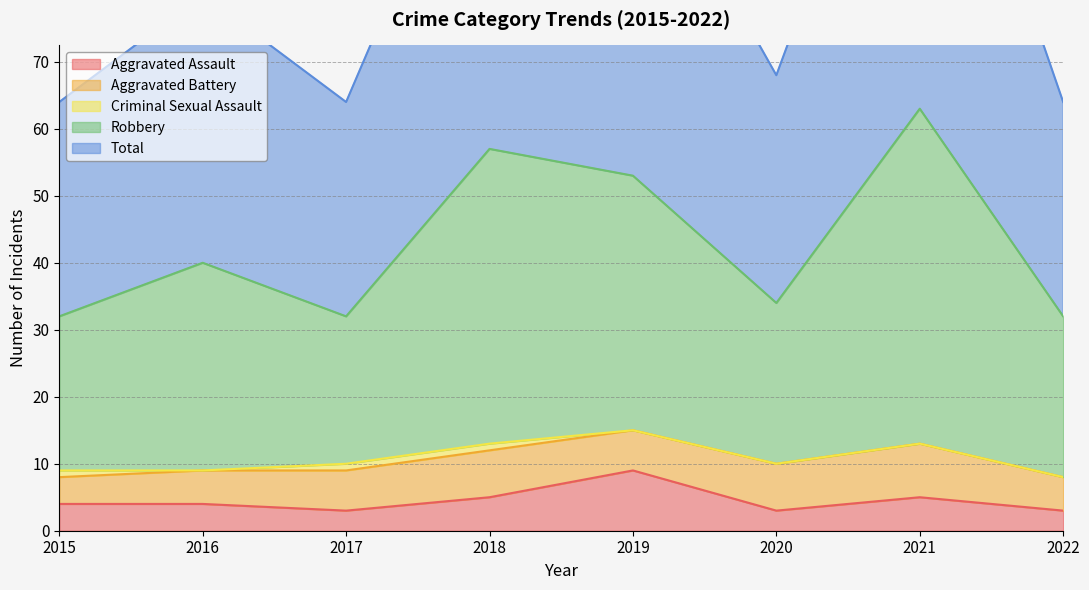

At which label is Total closest to 95?

2019